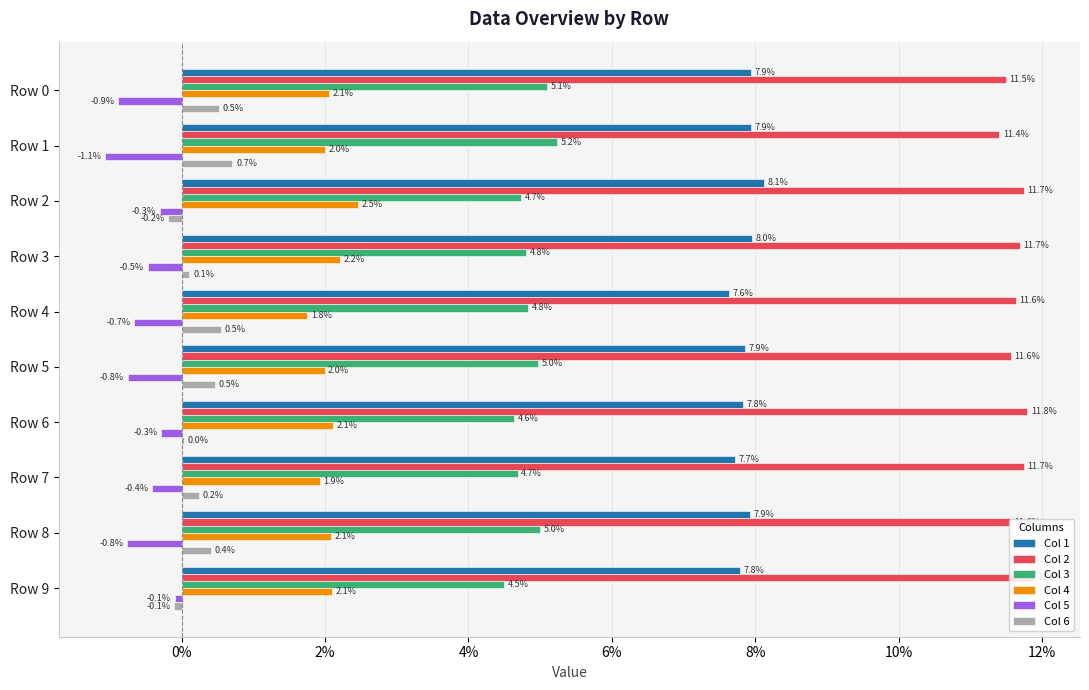

What are all the series names shown in the legend?

Col 1, Col 2, Col 3, Col 4, Col 5, Col 6